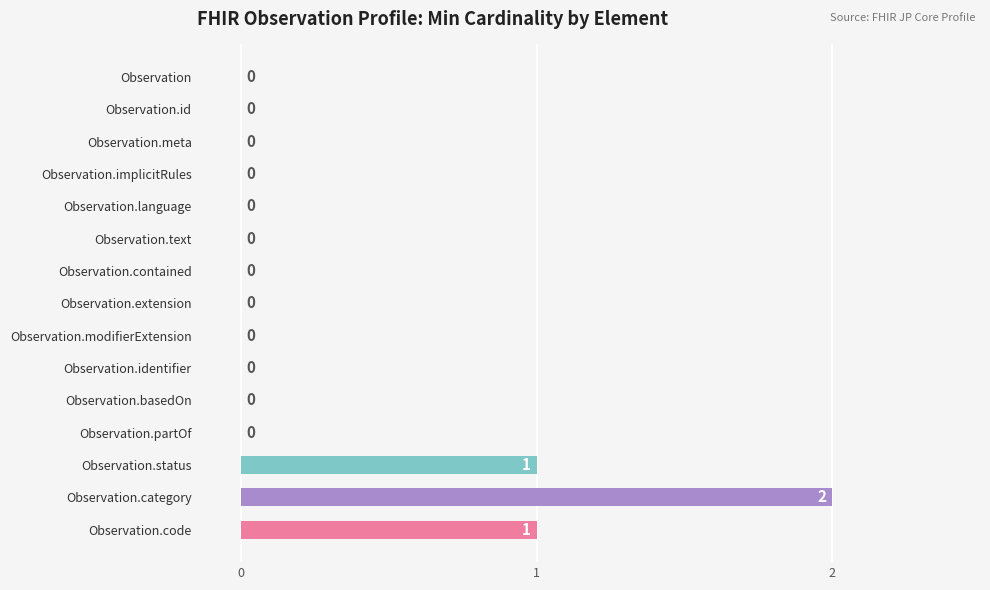

Reading bottom to top, what are all the values shown in this chart?

Observation.code=1	Observation.category=2	Observation.status=1	Observation.partOf=0	Observation.basedOn=0	Observation.identifier=0	Observation.modifierExtension=0	Observation.extension=0	Observation.contained=0	Observation.text=0	Observation.language=0	Observation.implicitRules=0	Observation.meta=0	Observation.id=0	Observation=0